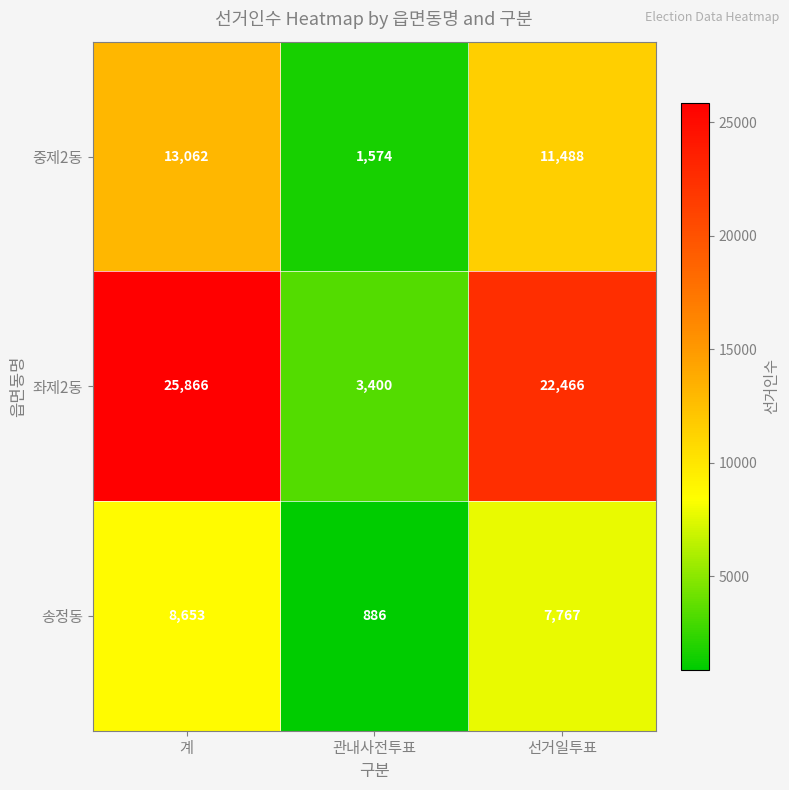

The value of 중제2동 at 계 is 13062. True or false?

True